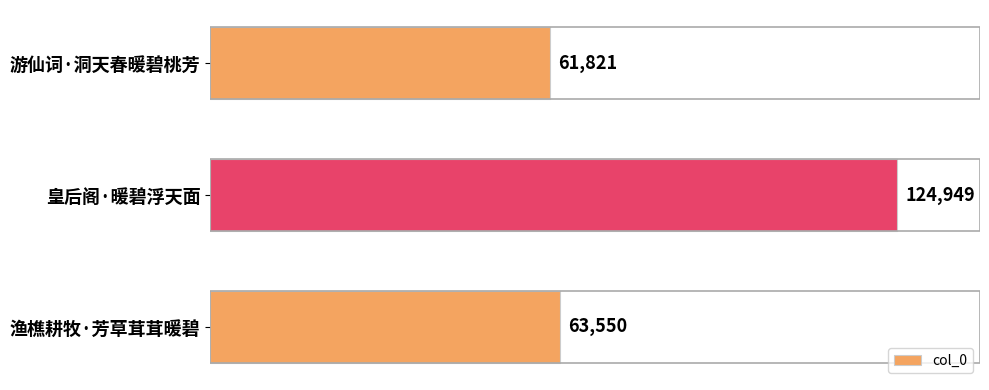

List the labels in order of value, smallest first.

游仙词·洞天春暖碧桃芳, 渔樵耕牧·芳草茸茸暖碧, 皇后阁·暖碧浮天面